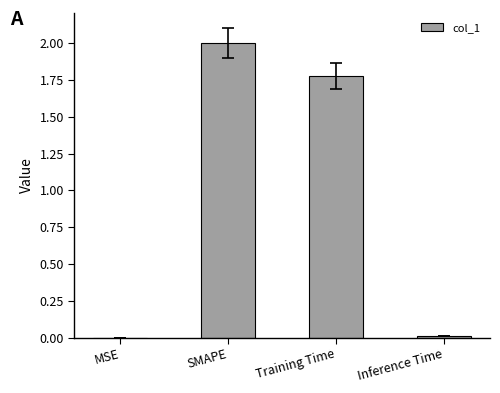

Count the number of categories in the chart.

4